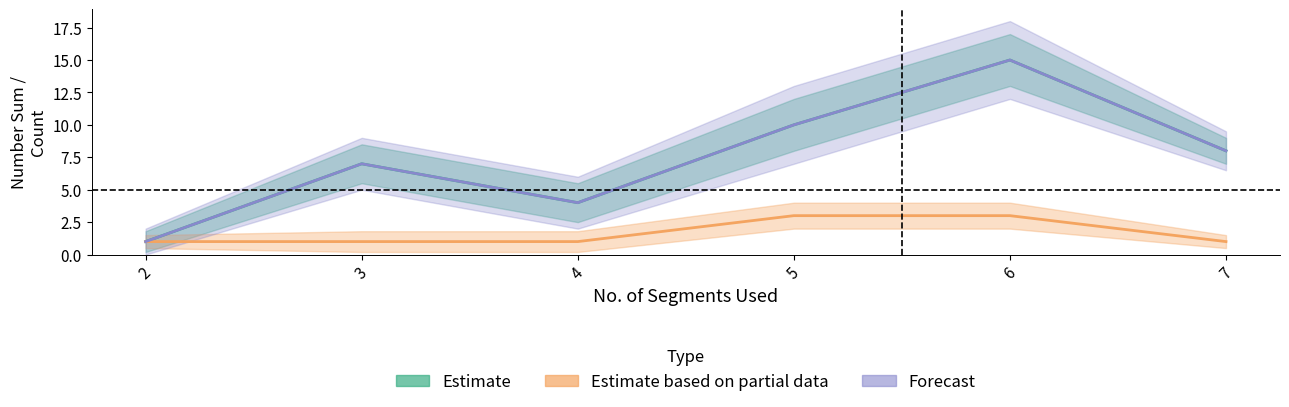

Reading right to left, what are all the values shown in this chart?

Estimate: 8	15	10	4	7	1
Estimate based on partial data: 1	3	3	1	1	1
Forecast: 8	15	10	4	7	1